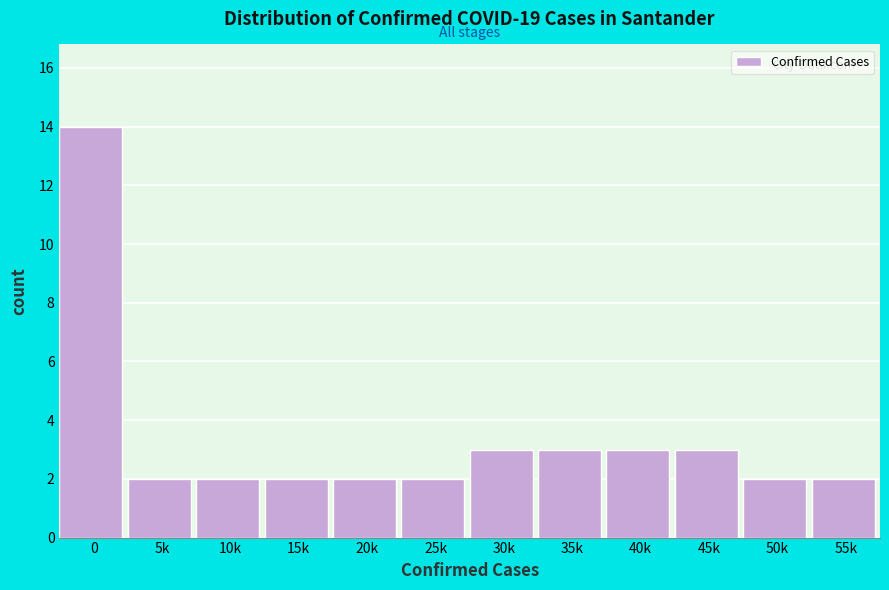

Reading left to right, transcribe all the data shown in this chart.

0=14	5k=2	10k=2	15k=2	20k=2	25k=2	30k=3	35k=3	40k=3	45k=3	50k=2	55k=2